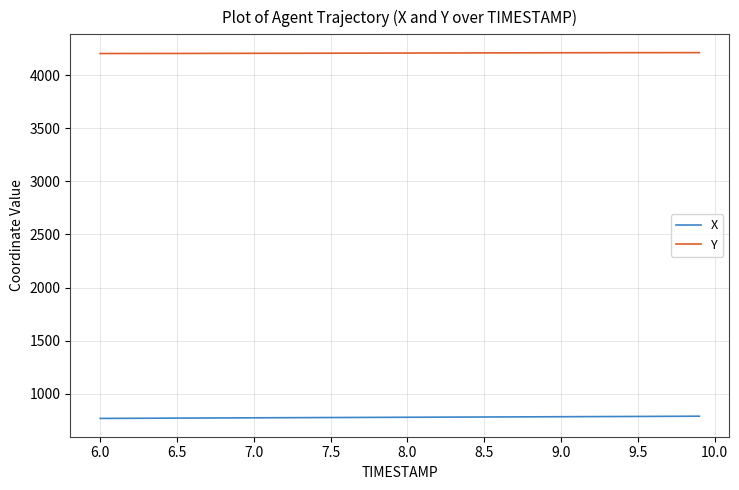

What is the average value of the Y series?

4206.8